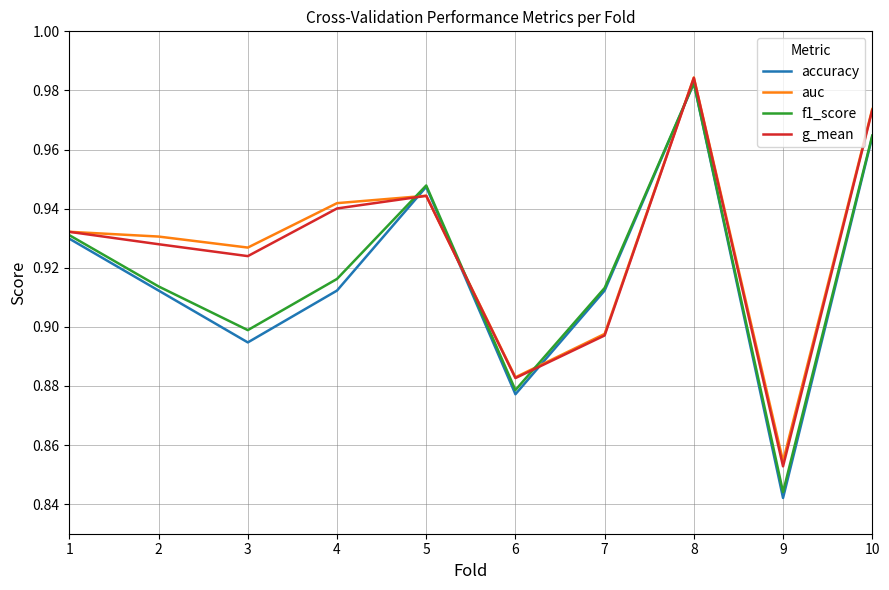

Count the auc values in the range 0 to 1.

10